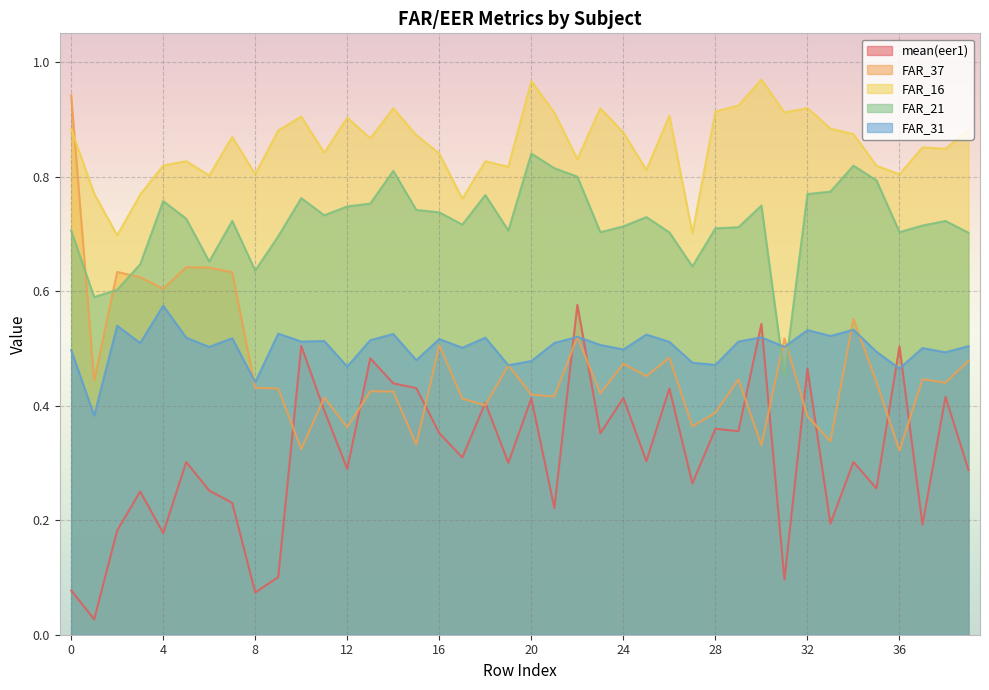

At how many categories does at least one series exceed 0?

40